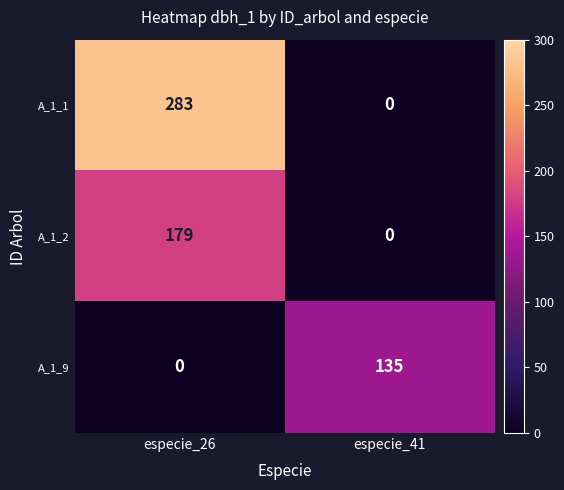

At which category does the chart reach its peak across all series?

especie_26